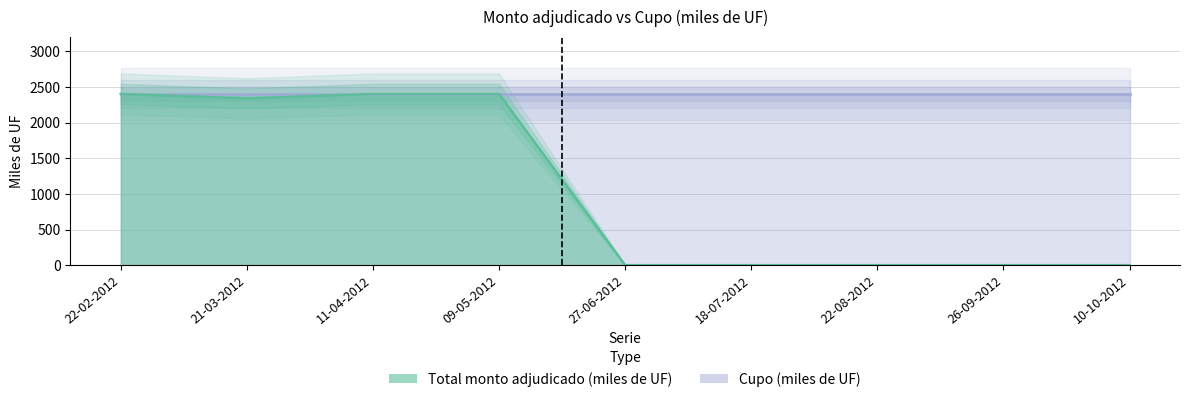

Rank the categories by value from lowest to highest.

27-06-2012, 18-07-2012, 22-08-2012, 26-09-2012, 10-10-2012, 21-03-2012, 22-02-2012, 11-04-2012, 09-05-2012